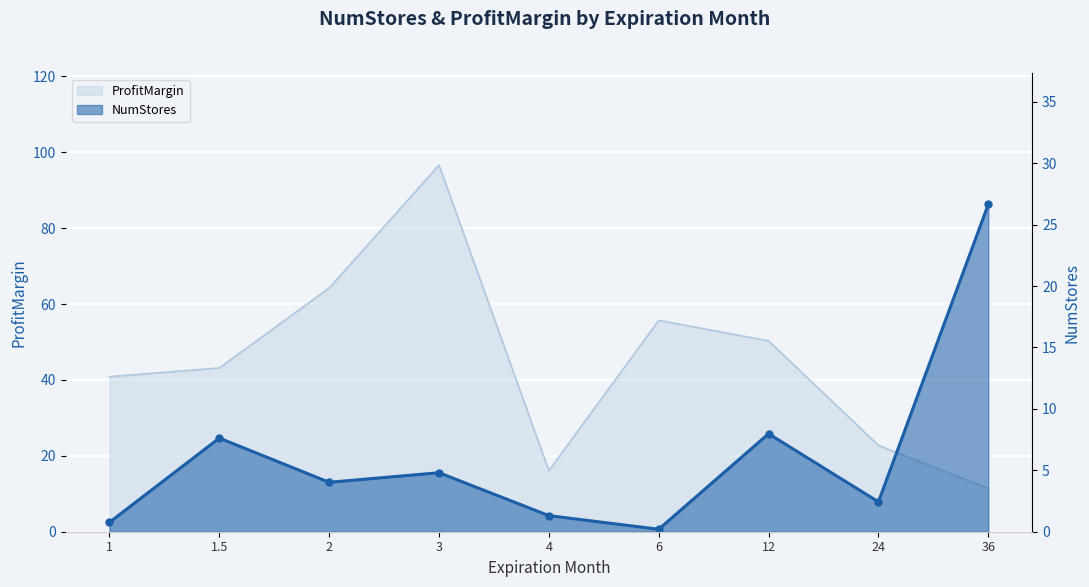

What is the average value?

6.2